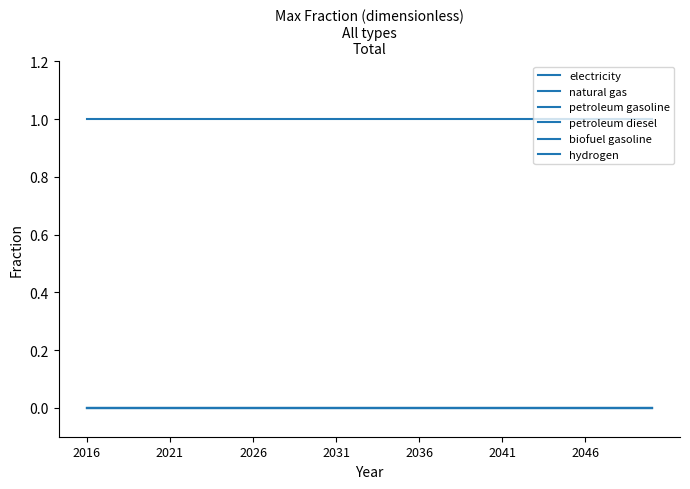

At how many categories does at least one series exceed 0?

35